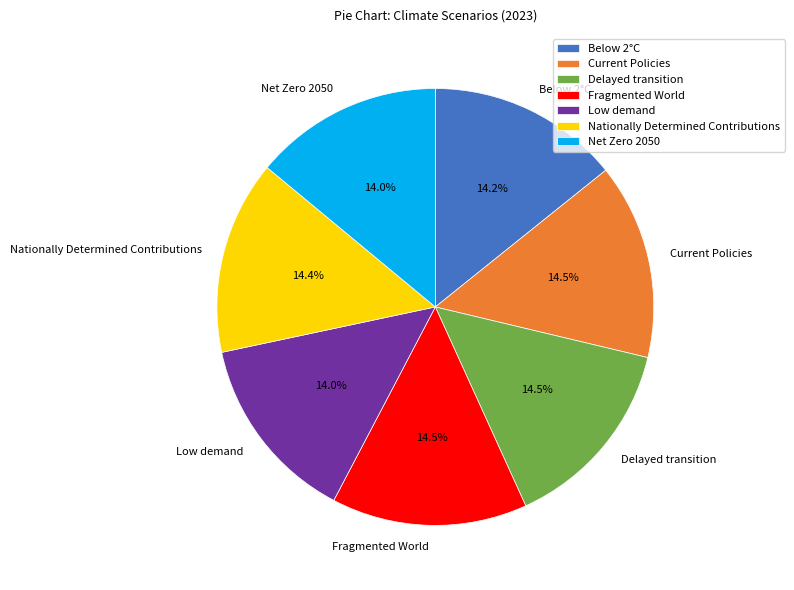

Combined, what portion of the pie is Nationally Determined Contributions and Below 2°C?

28.6%